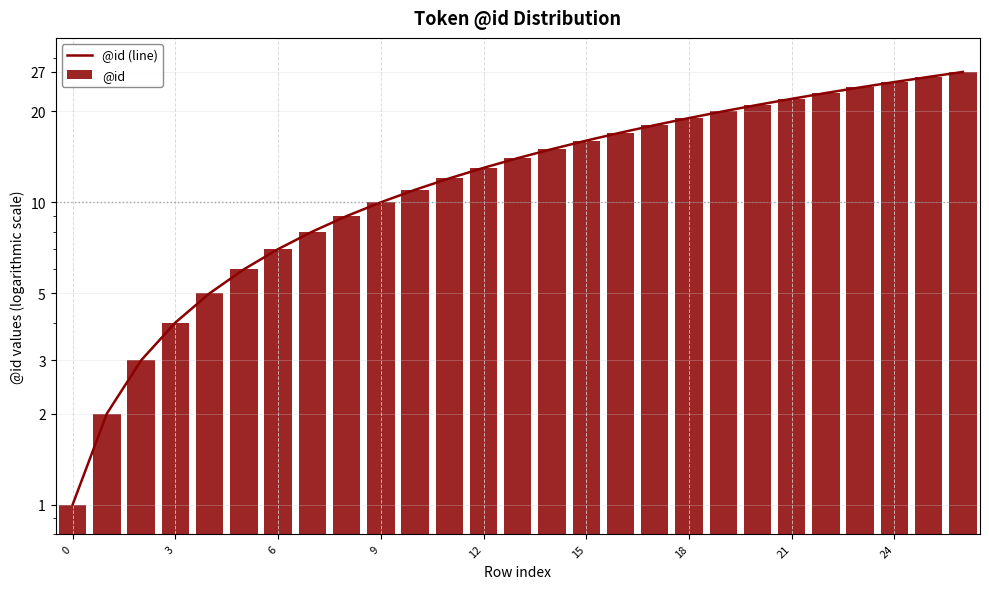

What is the label of the 5th bar from the right?

22